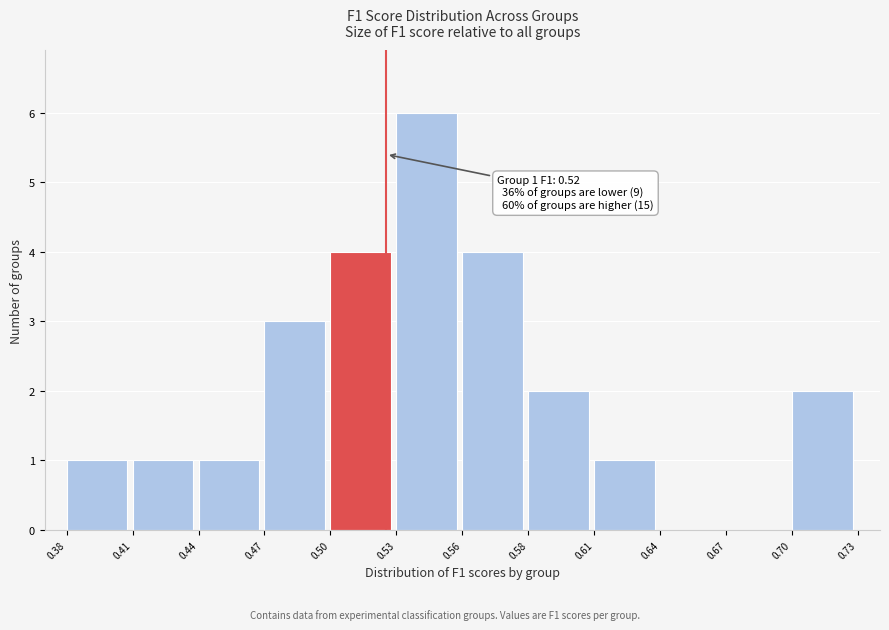

Reading left to right, extract all data points from this chart.

0.38=1	0.41=1	0.44=1	0.47=3	0.50=4	0.53=6	0.56=4	0.58=2	0.61=1	0.64=0	0.67=0	0.70=2